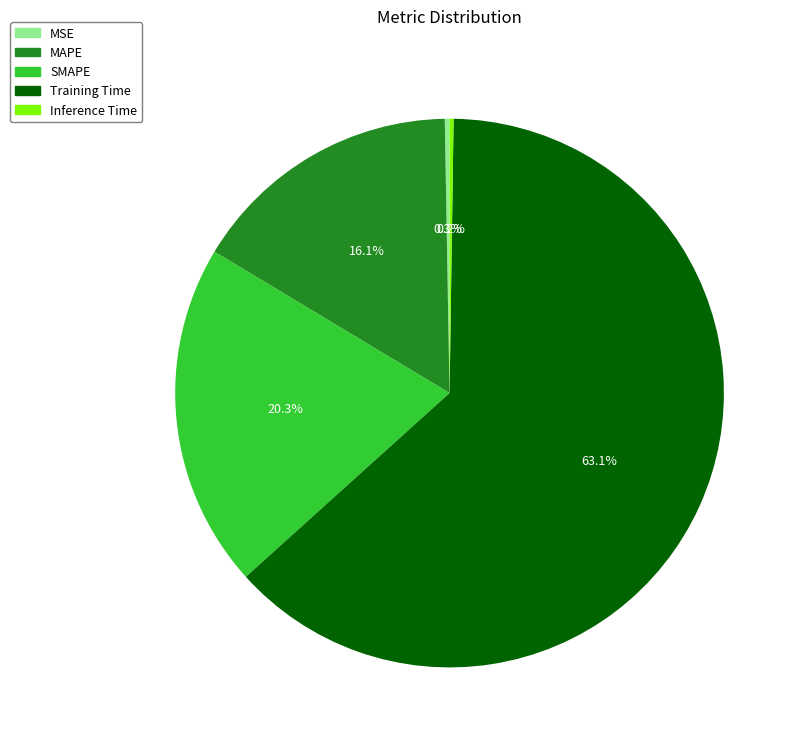

Which category has the biggest portion of the pie?

Training Time